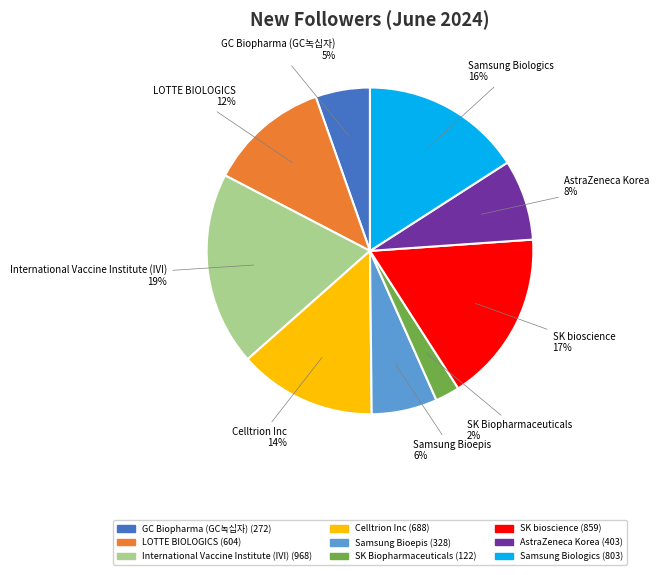

Is the sum of LOTTE BIOLOGICS and Samsung Biologics greater than half?

No